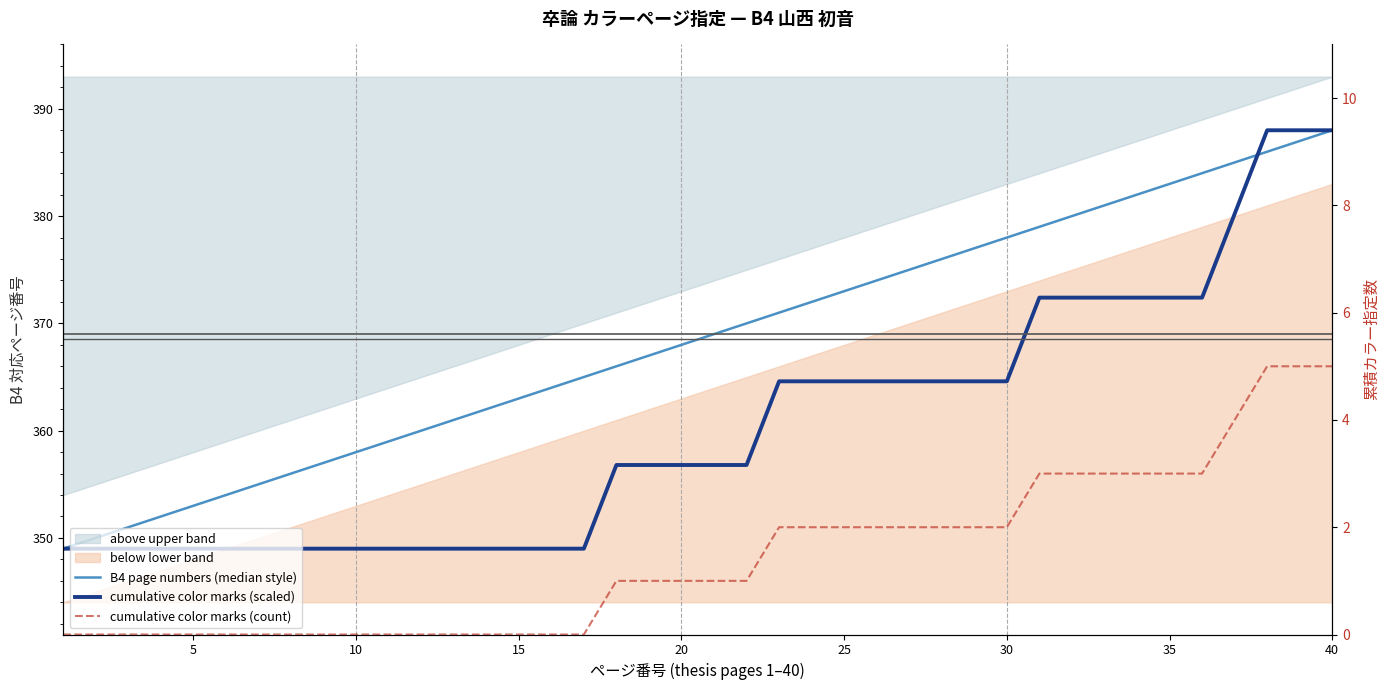

Reading left to right, transcribe all the data shown in this chart.

B4 page numbers (median style): 349.0	350.0	351.0	352.0	353.0	354.0	355.0	356.0	357.0	358.0	359.0	360.0	361.0	362.0	363.0	364.0	365.0	366.0	367.0	368.0	369.0	370.0	371.0	372.0	373.0	374.0	375.0	376.0	377.0	378.0	379.0	380.0	381.0	382.0	383.0	384.0	385.0	386.0	387.0	388.0
cumulative color marks (scaled): 349.0	349.0	349.0	349.0	349.0	349.0	349.0	349.0	349.0	349.0	349.0	349.0	349.0	349.0	349.0	349.0	349.0	356.8	356.8	356.8	356.8	356.8	364.6	364.6	364.6	364.6	364.6	364.6	364.6	364.6	372.4	372.4	372.4	372.4	372.4	372.4	380.2	388.0	388.0	388.0
cumulative color marks (count): 0.0	0.0	0.0	0.0	0.0	0.0	0.0	0.0	0.0	0.0	0.0	0.0	0.0	0.0	0.0	0.0	0.0	1.0	1.0	1.0	1.0	1.0	2.0	2.0	2.0	2.0	2.0	2.0	2.0	2.0	3.0	3.0	3.0	3.0	3.0	3.0	4.0	5.0	5.0	5.0